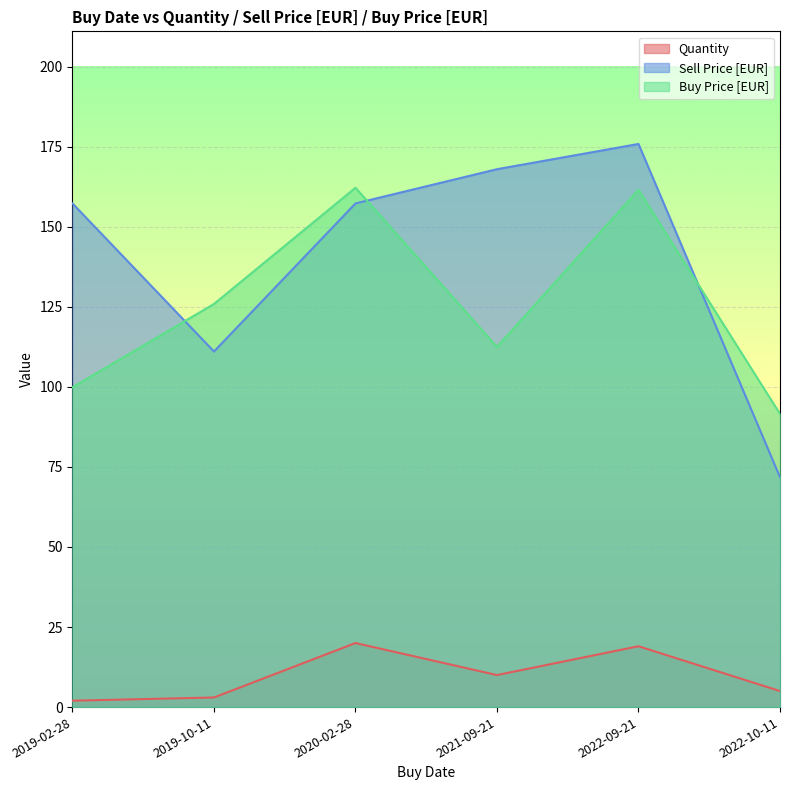

What is the approximate value of Sell Price [EUR] at 2019-02-28?

157.3